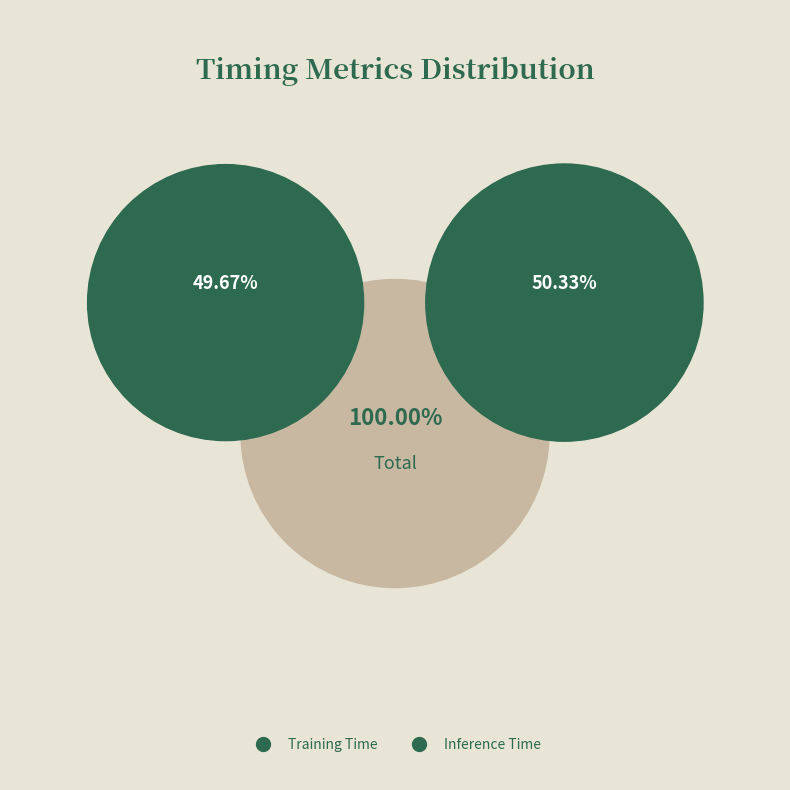

How many slices are in this pie chart?

2